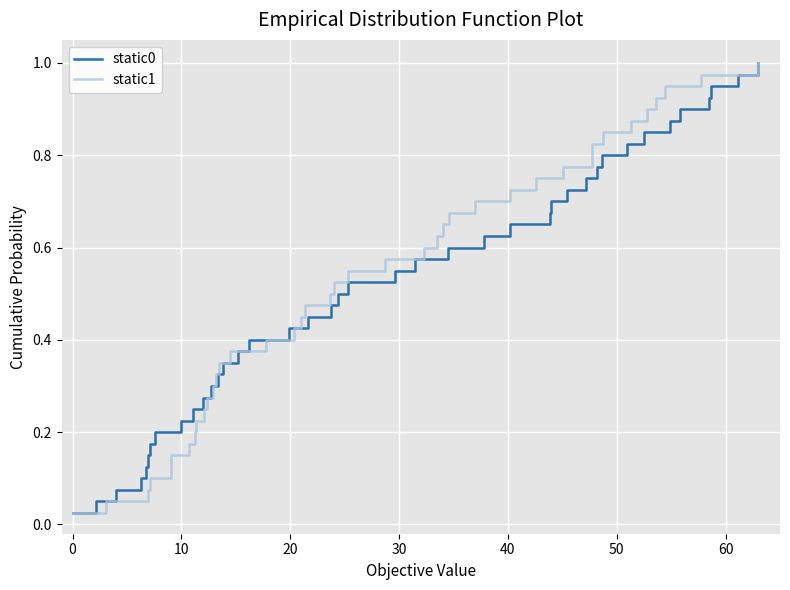

What is the difference between the maximum and minimum values in the static0 series?

1.0